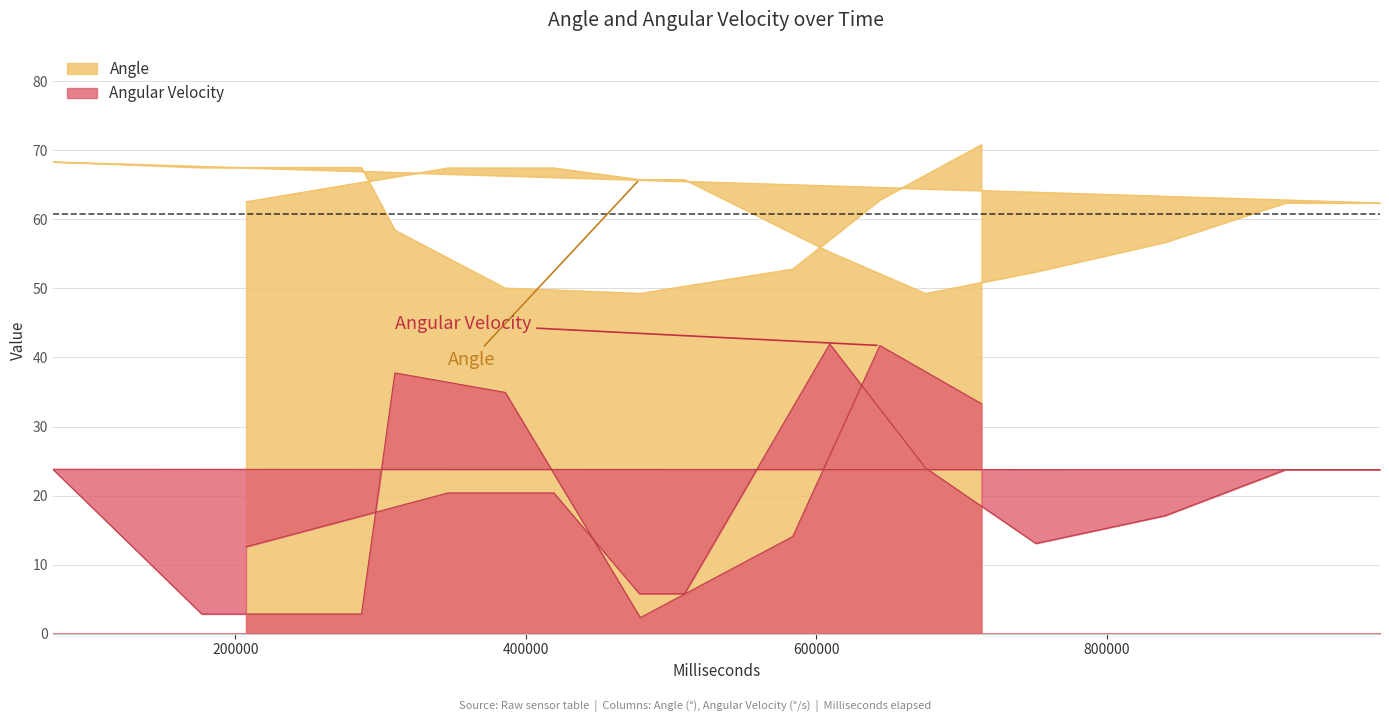

Count the number of data series in this chart.

2